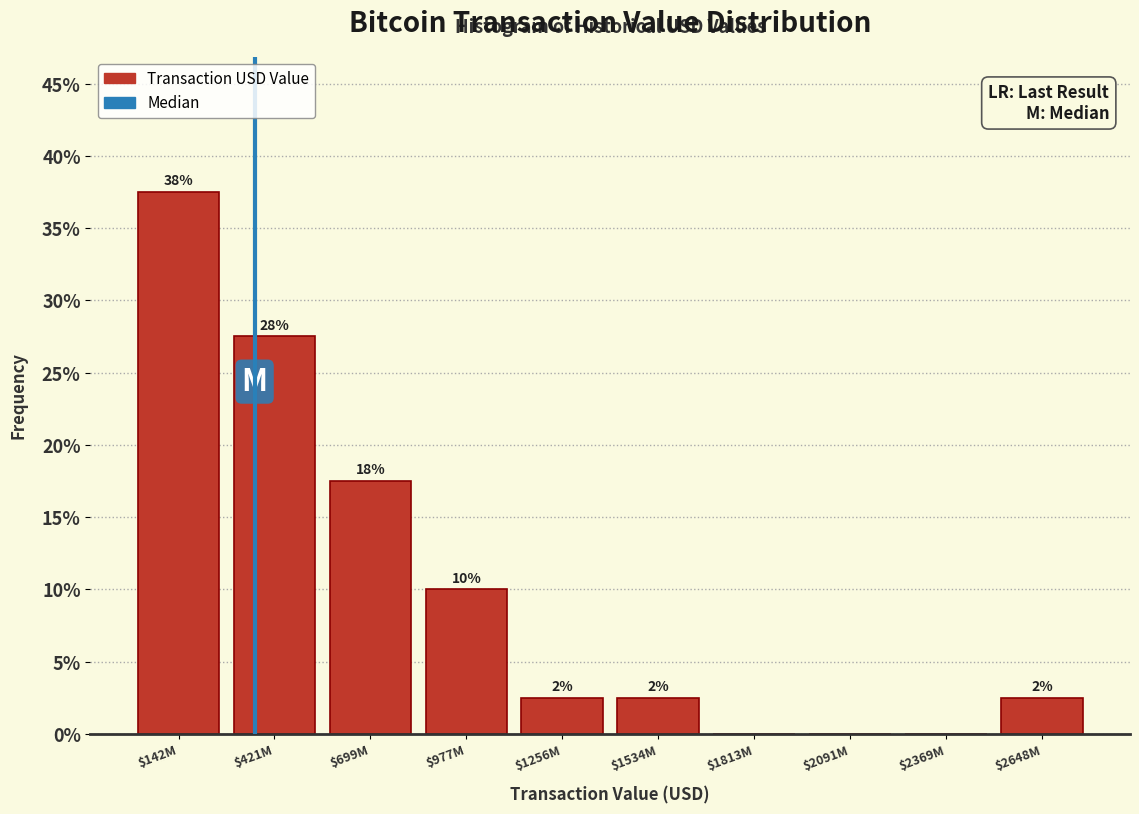

Are the bars horizontal?

No